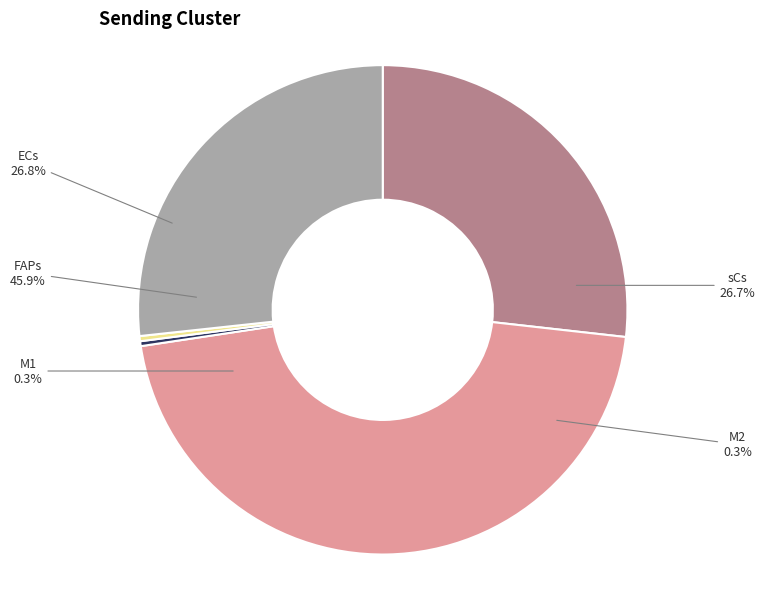

To the nearest percent, what is the difference between the M2 and ECs slice percentages?

26%